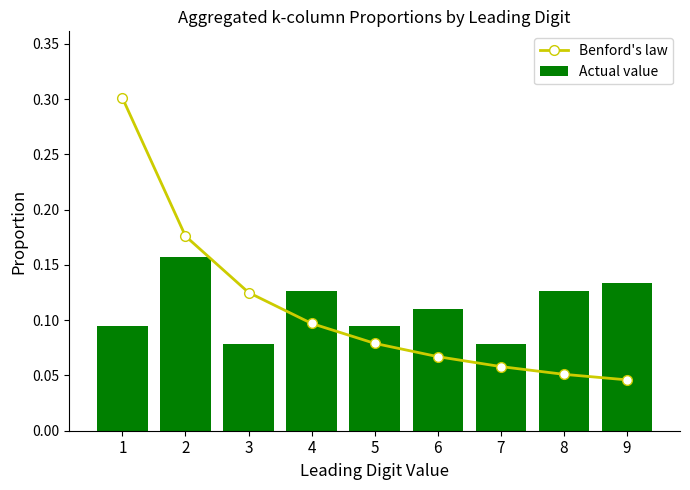

What is the difference between the maximum and second lowest values in the Actual value series?

0.1